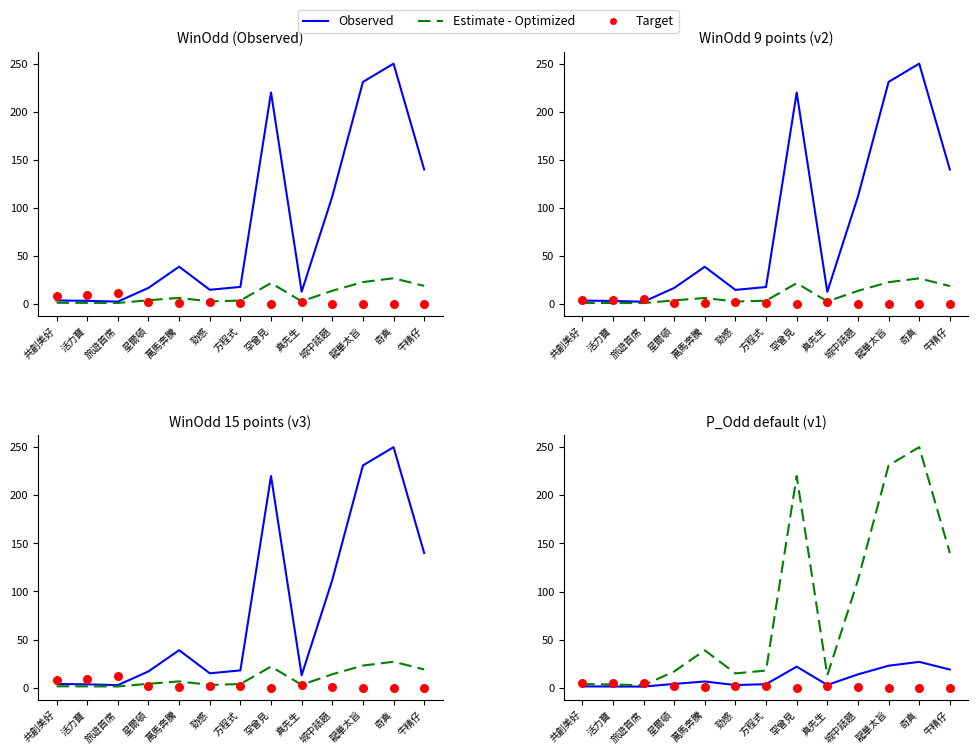

What are all the series names shown in the legend?

Observed, Estimate - Optimized, Target